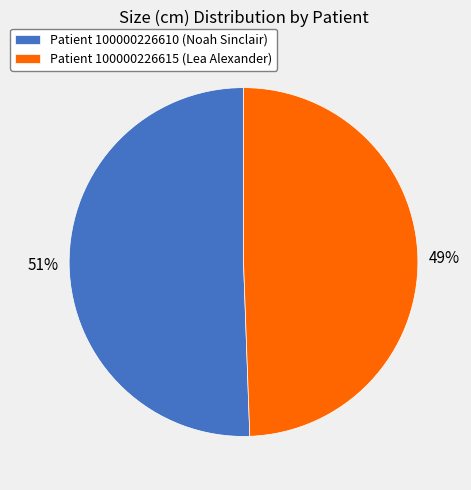

Which category has the biggest portion of the pie?

Patient 100000226610 (Noah Sinclair)